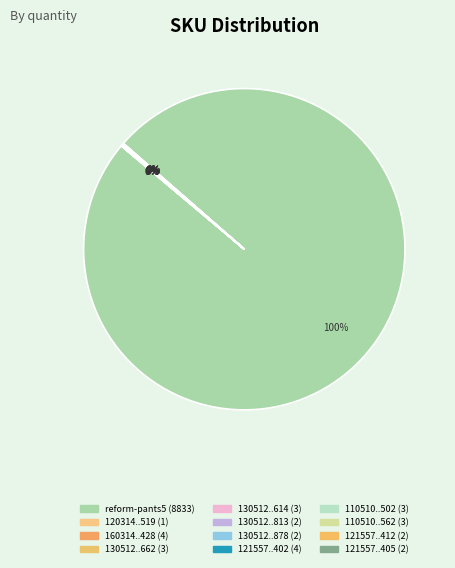

Rank the categories by value from highest to lowest.

reform-pants5, 160314021729428, 121557000450402, 130512020524662, 130512020524614, 110510000549502, 110510010549562, 130512000524813, 130512000524878, 121557000450412, 121557010450405, 120314011829519